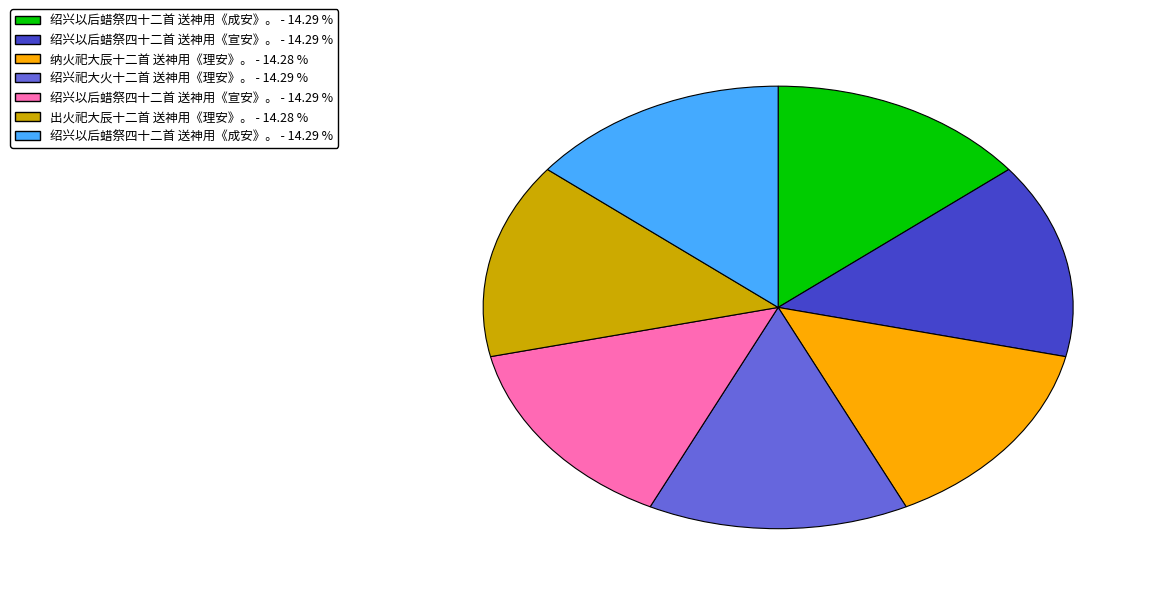

Is there a majority slice in this chart?

No